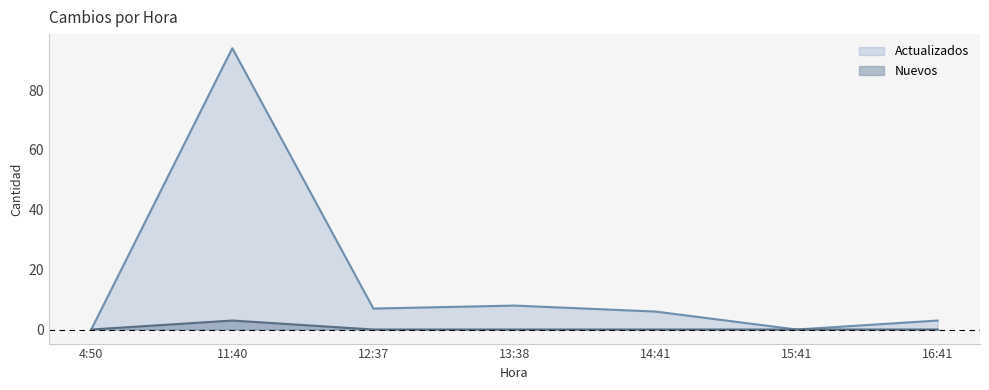

What is the label of the 7th point from the left?

16:41